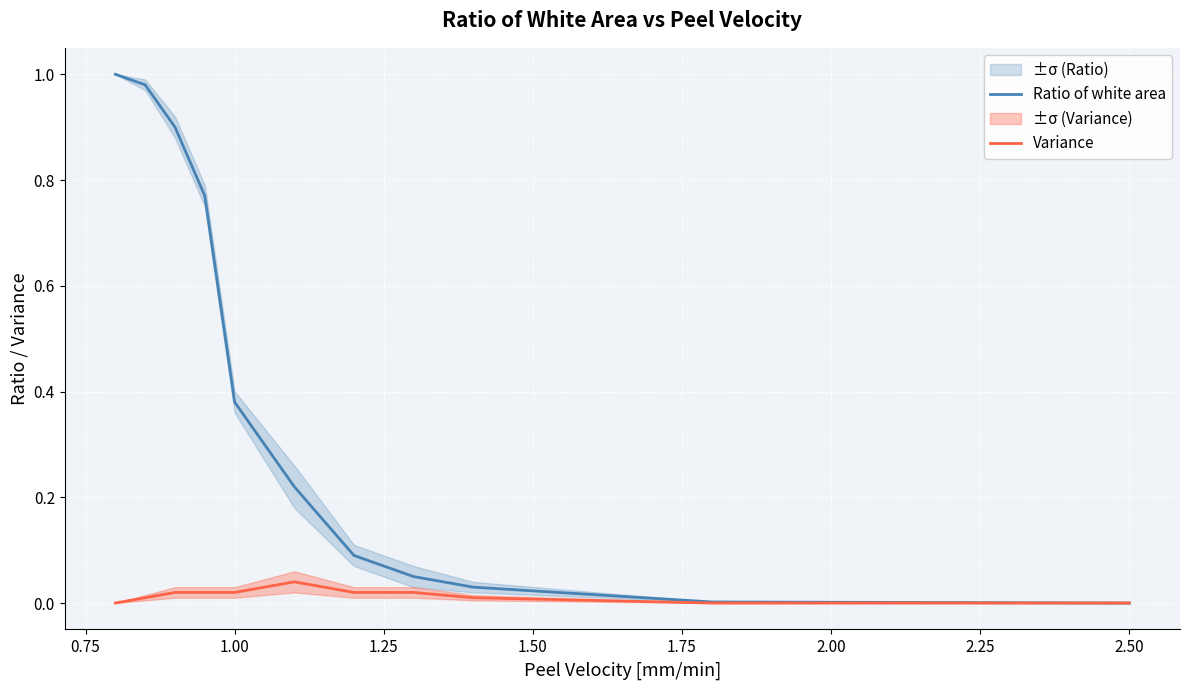

What is the label of the 7th point from the right?

1.00